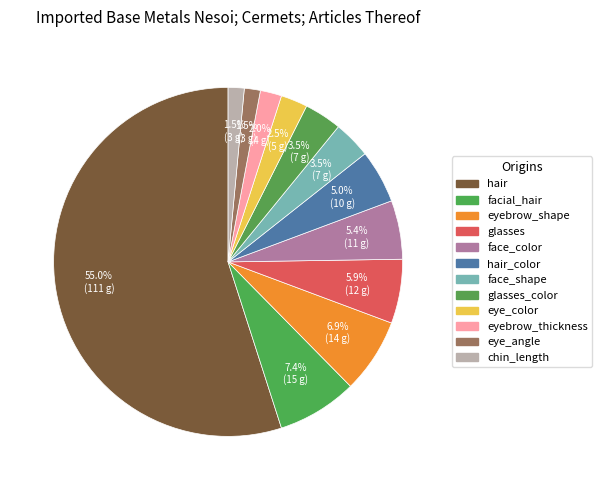

How many slices are in this pie chart?

12